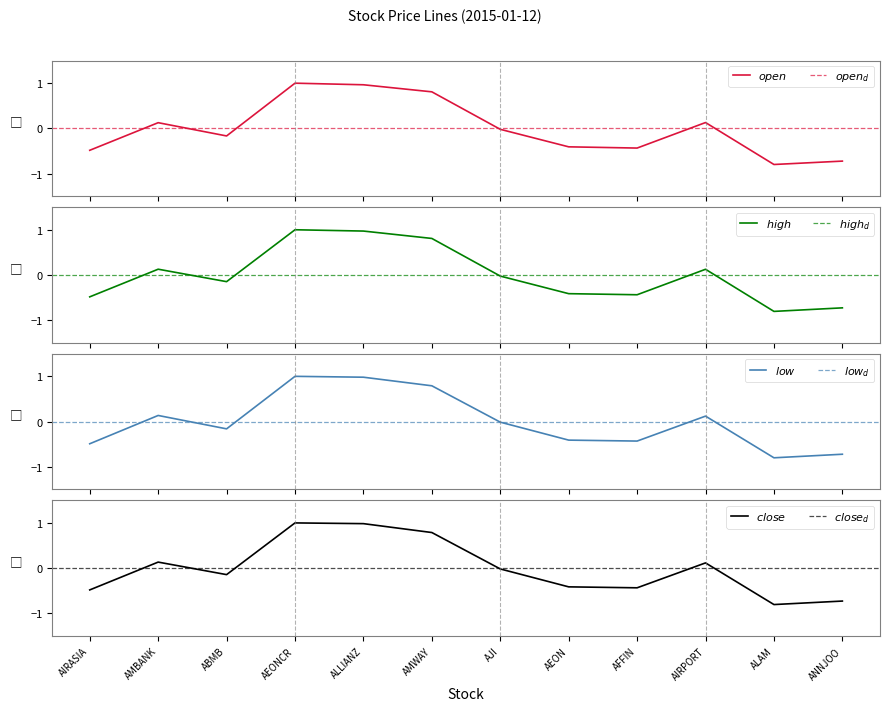

Reading right to left, what are all the values shown in this chart?

open: -0.7	-0.8	0.1	-0.4	-0.4	-0.0	0.8	1.0	1.0	-0.2	0.1	-0.5
high: -0.7	-0.8	0.1	-0.4	-0.4	-0.0	0.8	1.0	1.0	-0.1	0.1	-0.5
low: -0.7	-0.8	0.1	-0.4	-0.4	-0.0	0.8	1.0	1.0	-0.2	0.1	-0.5
close: -0.7	-0.8	0.1	-0.4	-0.4	-0.0	0.8	1.0	1.0	-0.1	0.1	-0.5